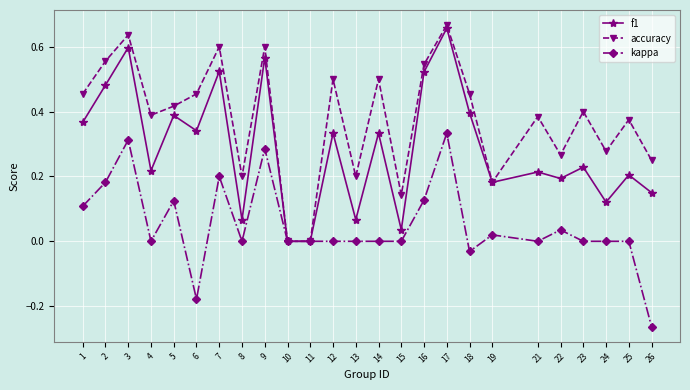

At which label does kappa first exceed 0?

1